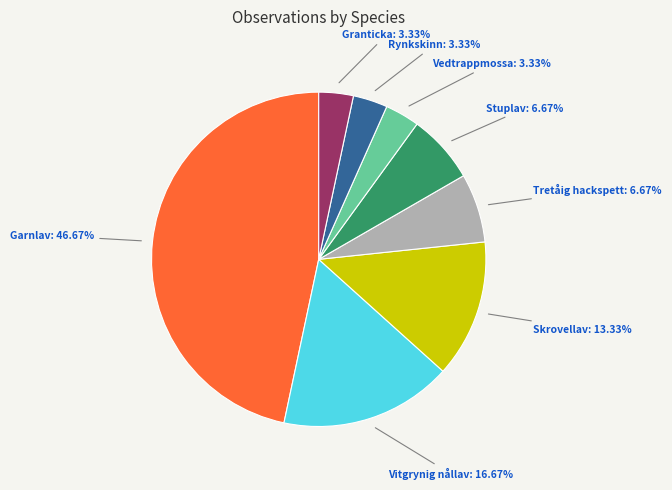

Is there a majority slice in this chart?

No